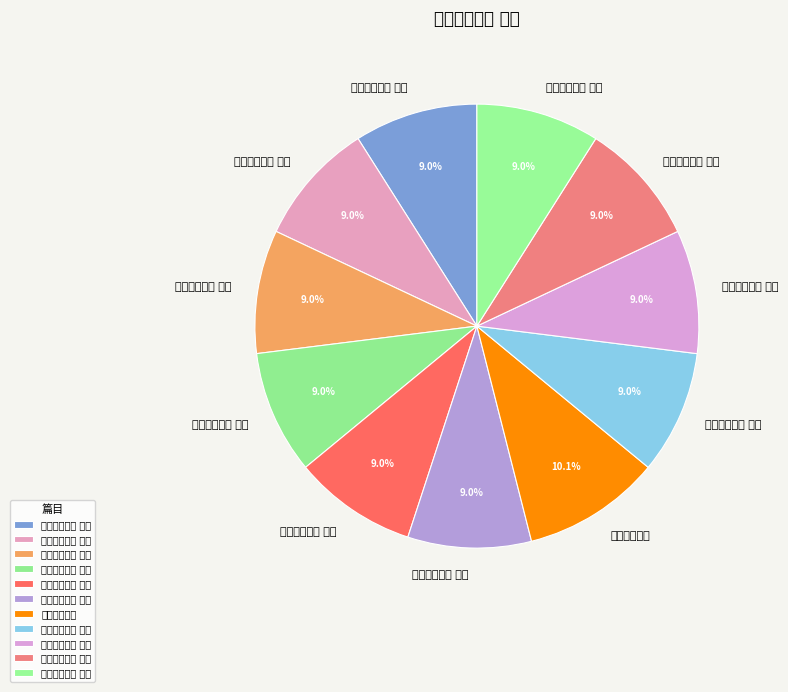

Is there any slice that represents more than half of the pie?

No